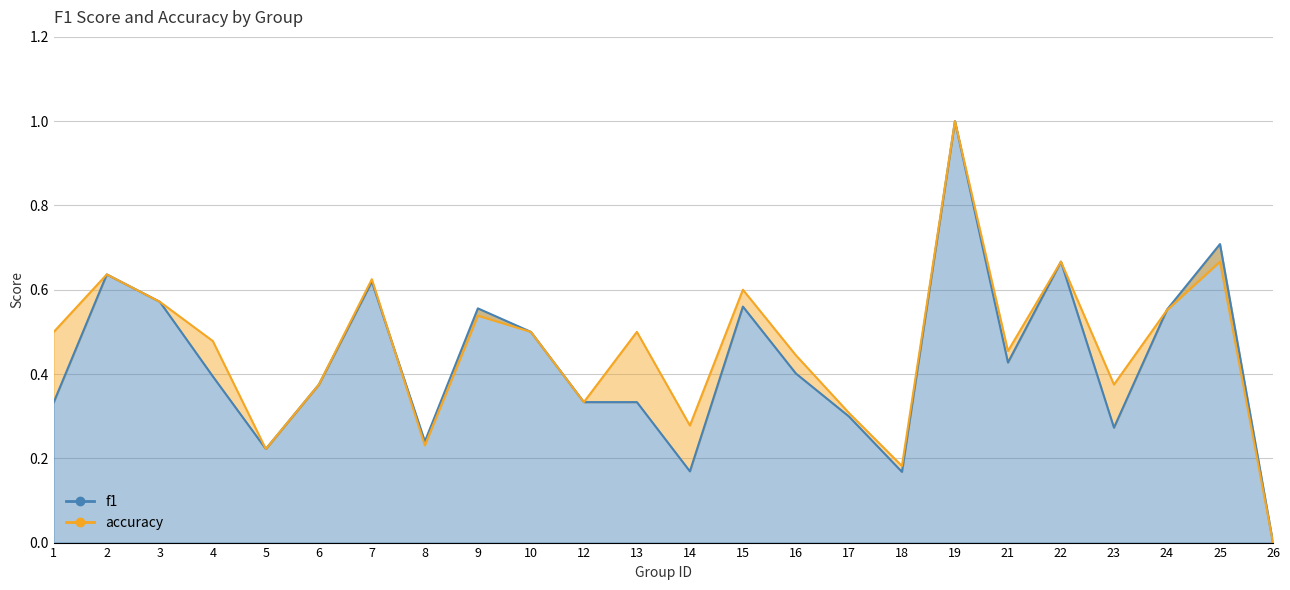

Which series has the largest total across all categories?

accuracy